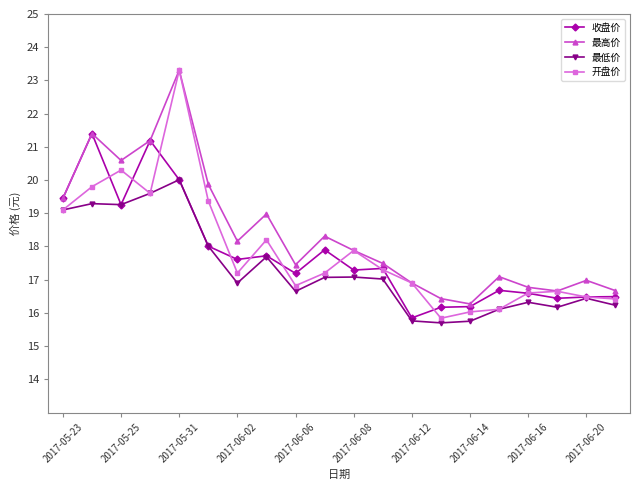

Does the chart display data point markers on the line(s)?

Yes